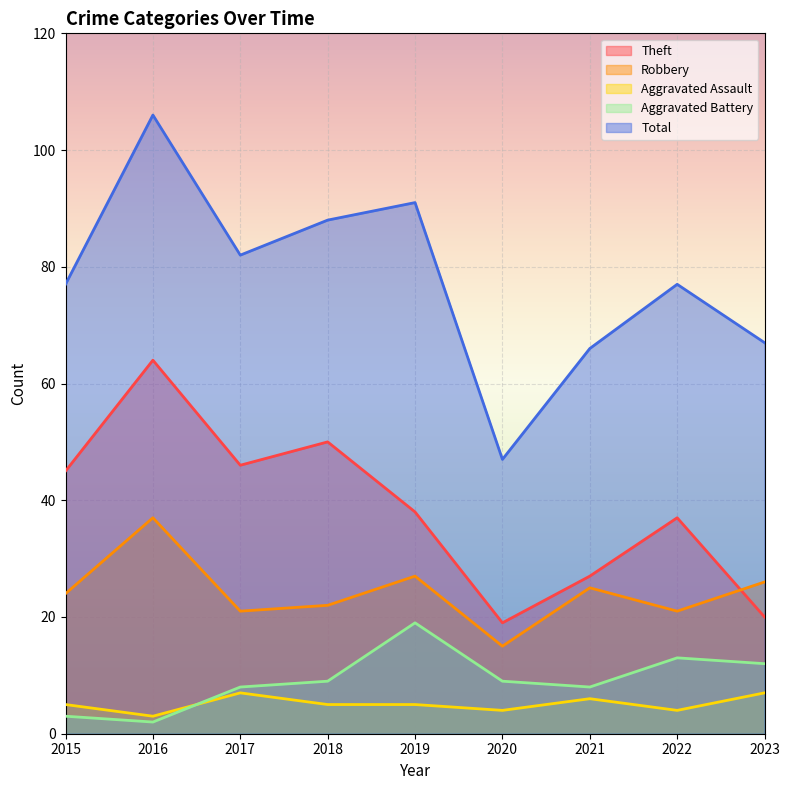

At which label is Theft closest to 41?

2019